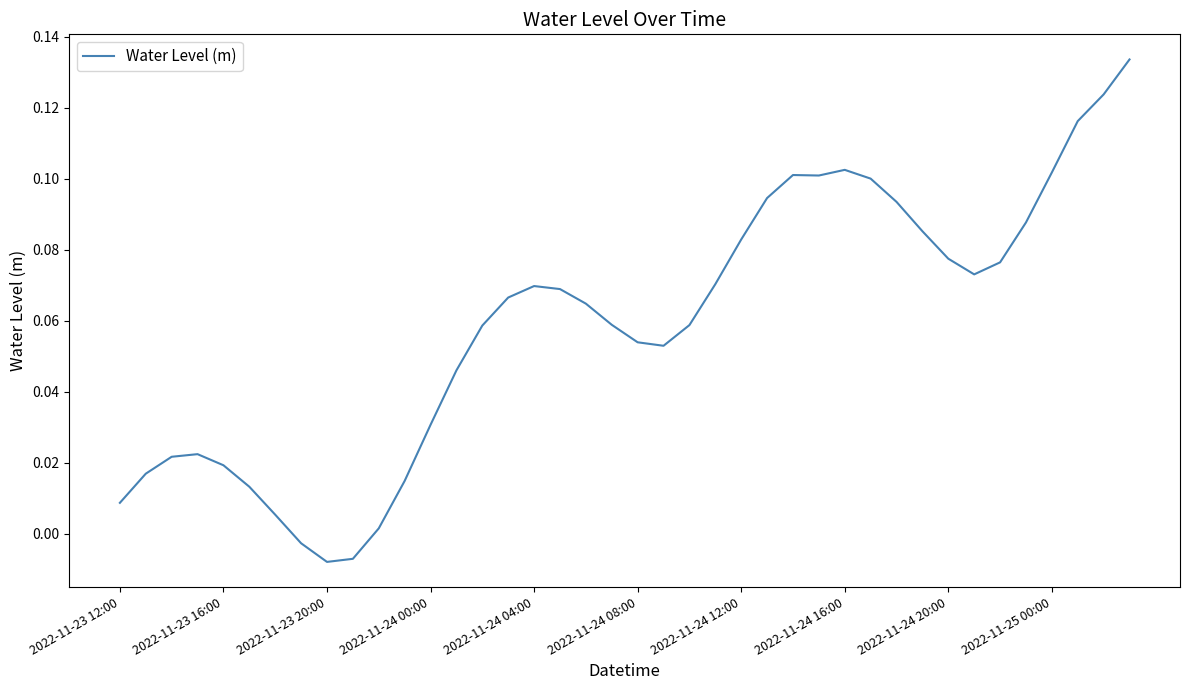

Reading left to right, what are all the values shown in this chart?

0.0	0.0	0.0	0.0	0.0	0.0	0.0	-0.0	-0.0	-0.0	0.0	0.0	0.0	0.0	0.1	0.1	0.1	0.1	0.1	0.1	0.1	0.1	0.1	0.1	0.1	0.1	0.1	0.1	0.1	0.1	0.1	0.1	0.1	0.1	0.1	0.1	0.1	0.1	0.1	0.1